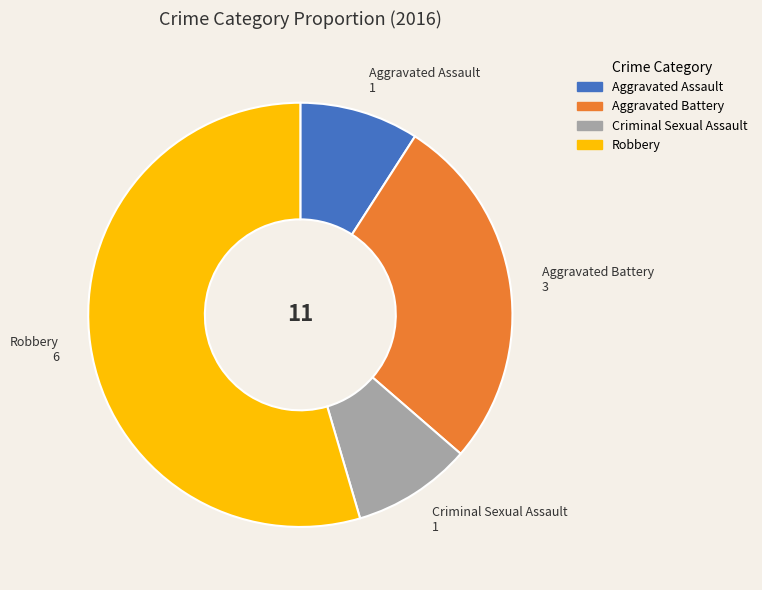

True or false: Aggravated Assault accounts for 9% of the total.

True